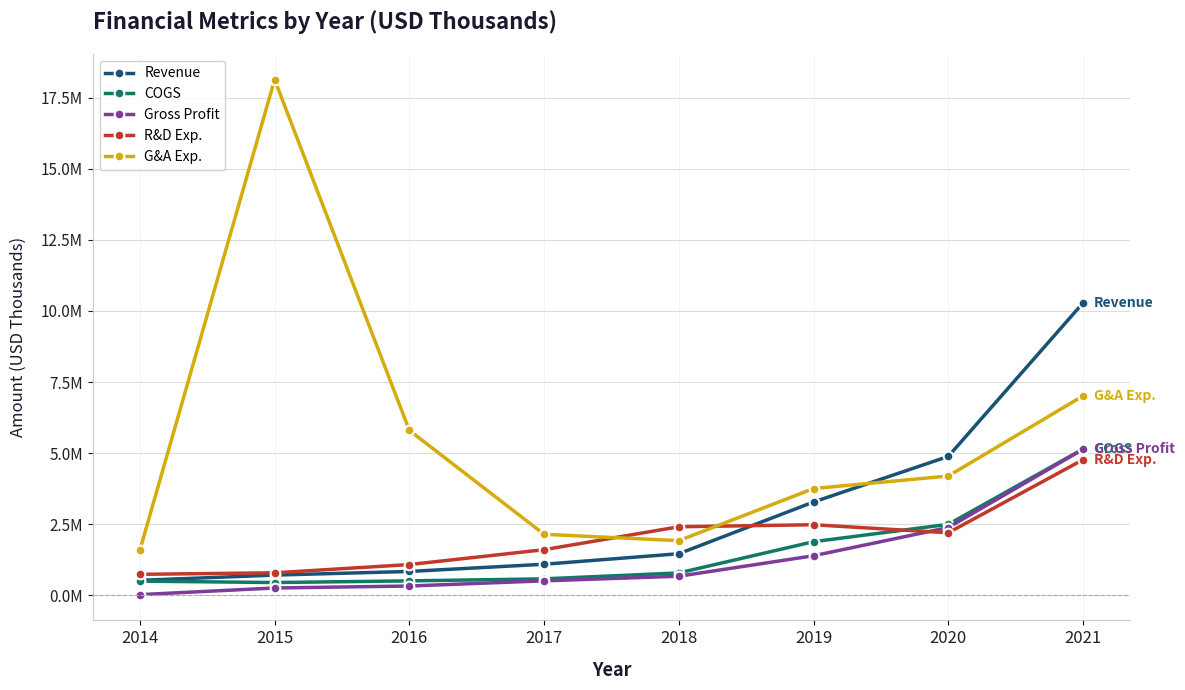

Rank the series by their maximum value, from highest to lowest.

G&A Exp., Revenue, COGS, Gross Profit, R&D Exp.